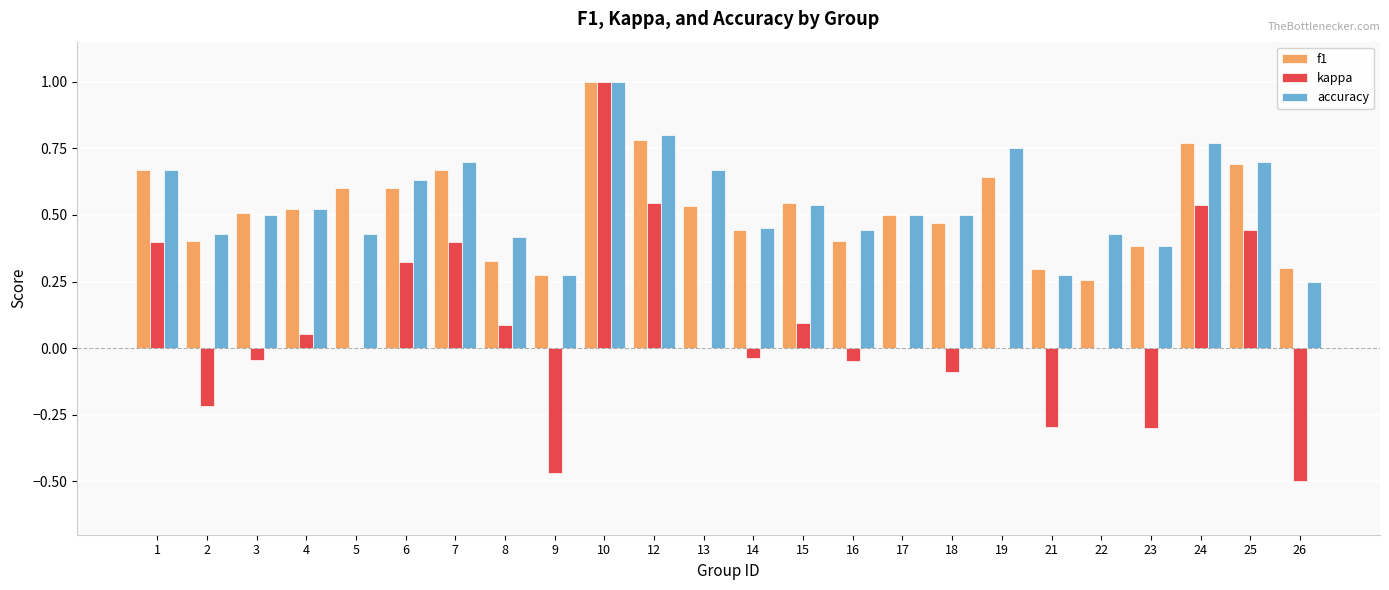

What is the highest value of the accuracy series?

1.0